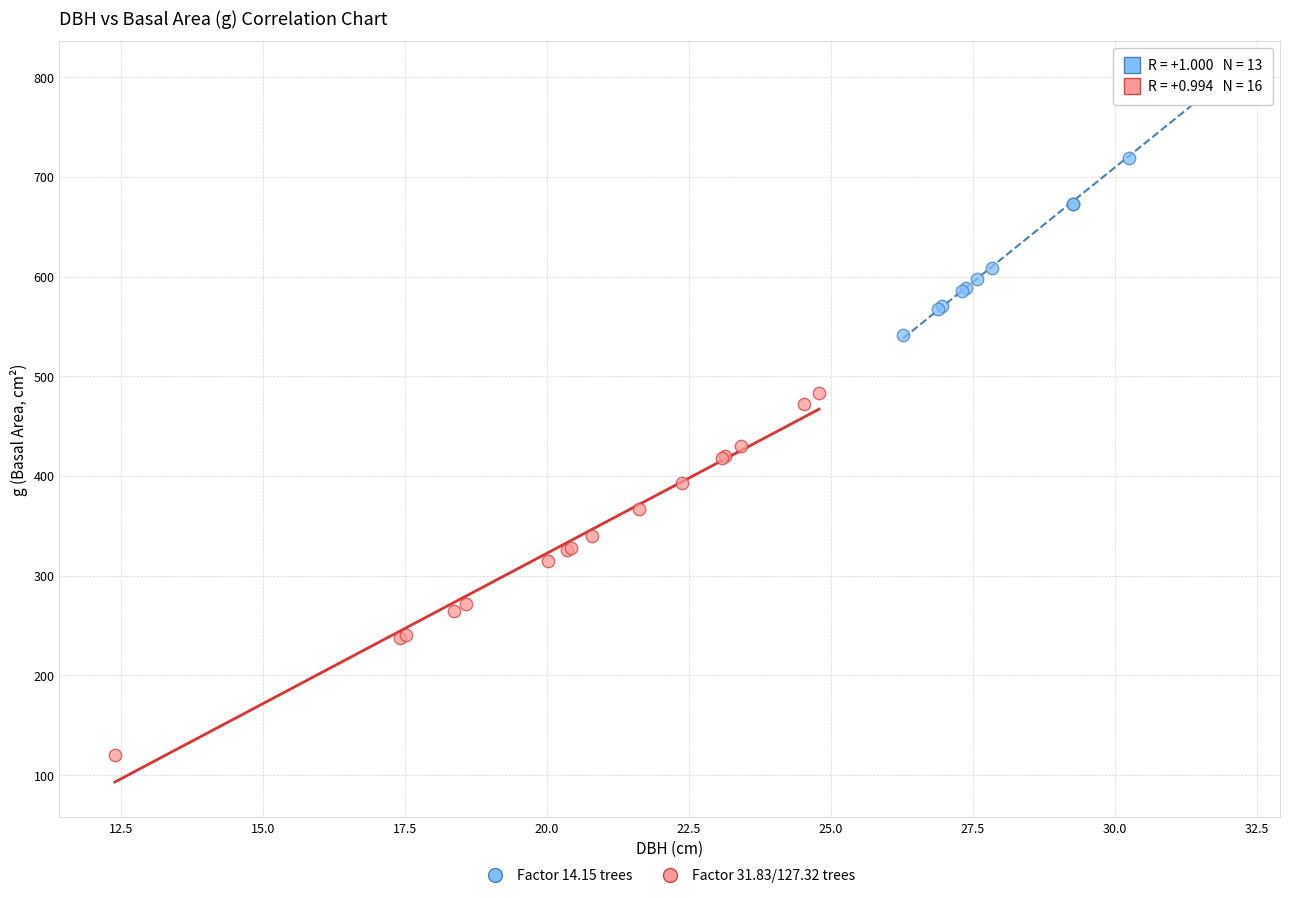

Which series has the largest Y range (max minus min)?

Factor 31.83/127.32 trees